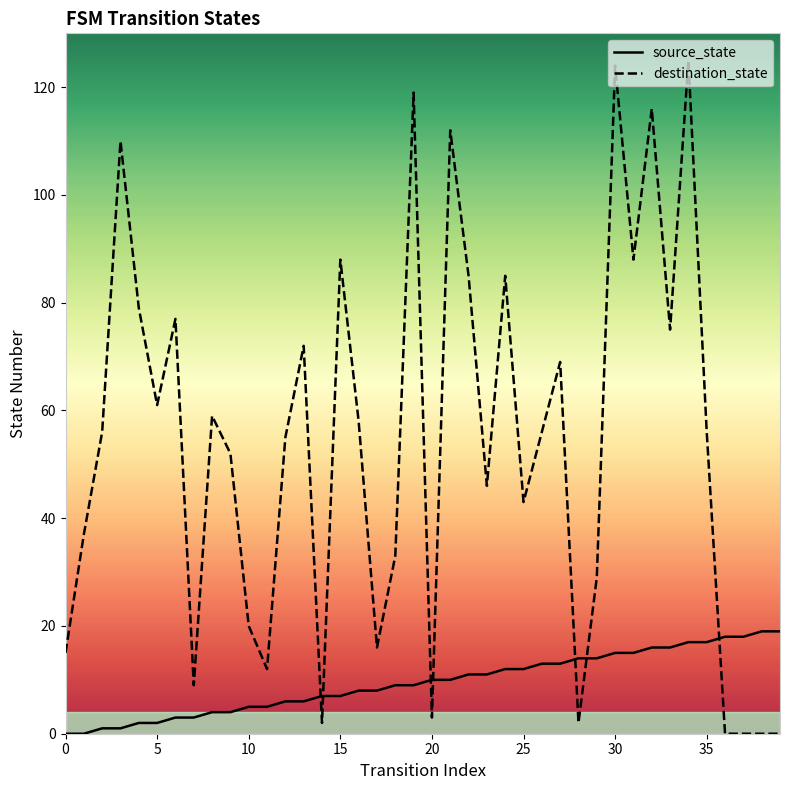

What is the value of the source_state point at the 23rd from the left?

11